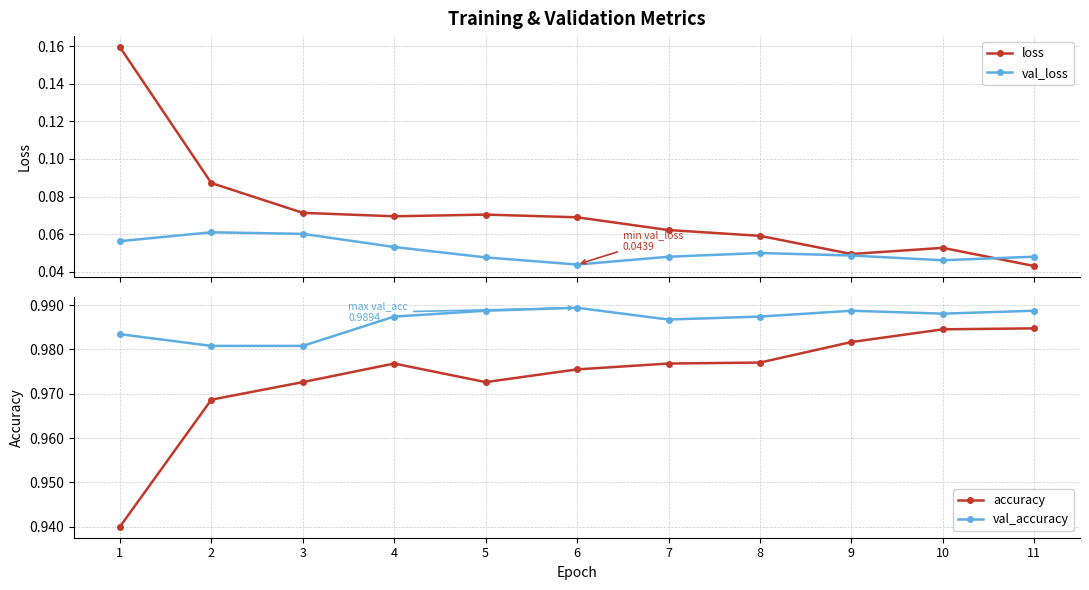

In val_accuracy, how many points are lower than both neighbors (excluding endpoints)?

2